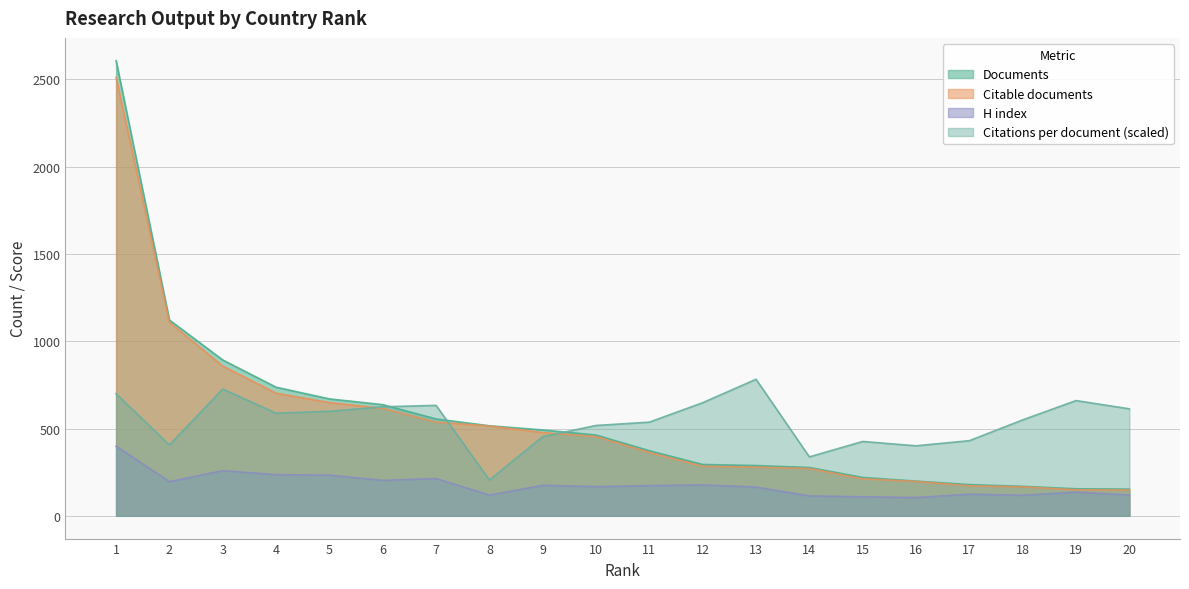

Is it true that H index equals 165.0 at 13?

True